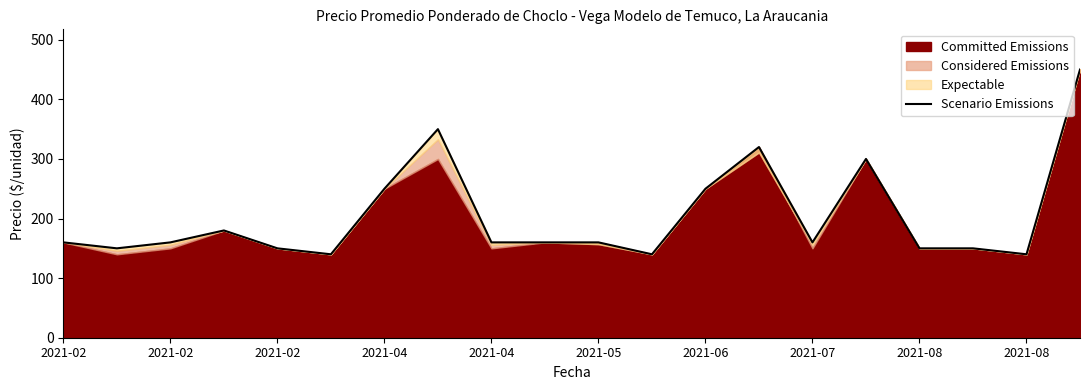

Which has a higher value, 2021-02 or 2021-02?

2021-02